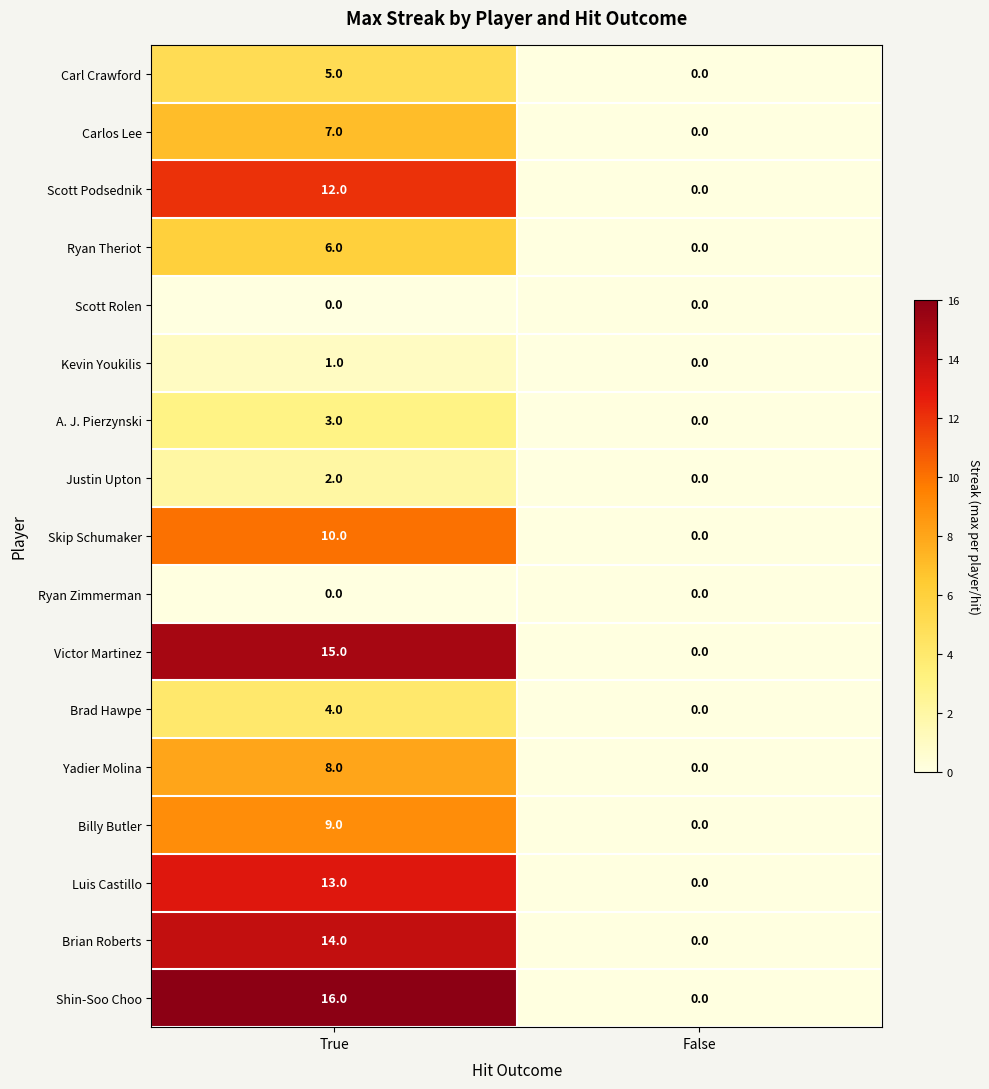

What is the sum of the Carlos Lee values at True and False?

7